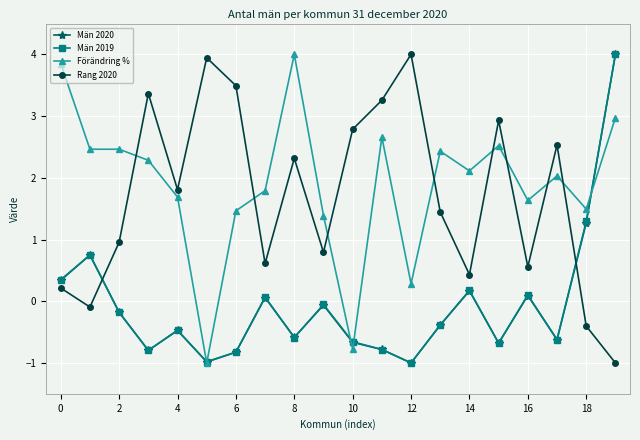

What is the minimum value shown in the chart?

-1.0